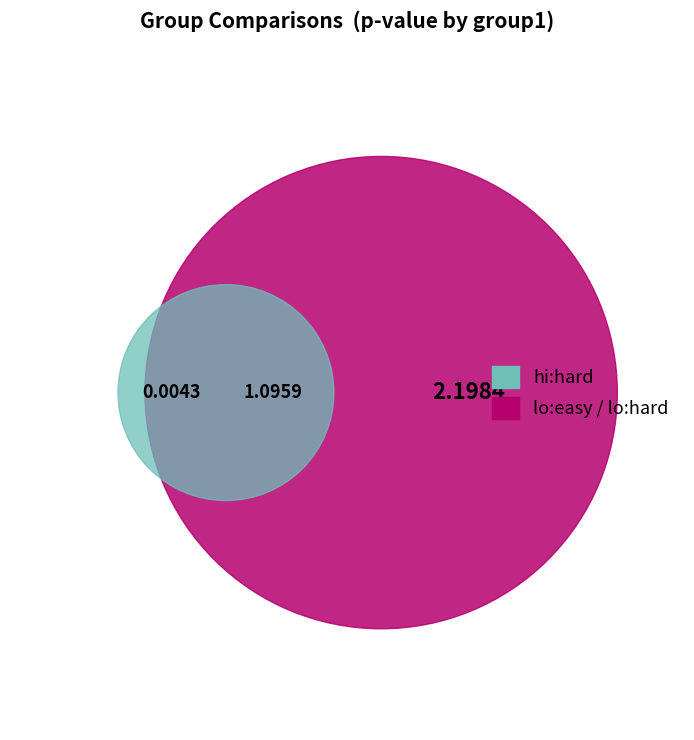

The lo:hard slice represents 17% of the pie. True or false?

False